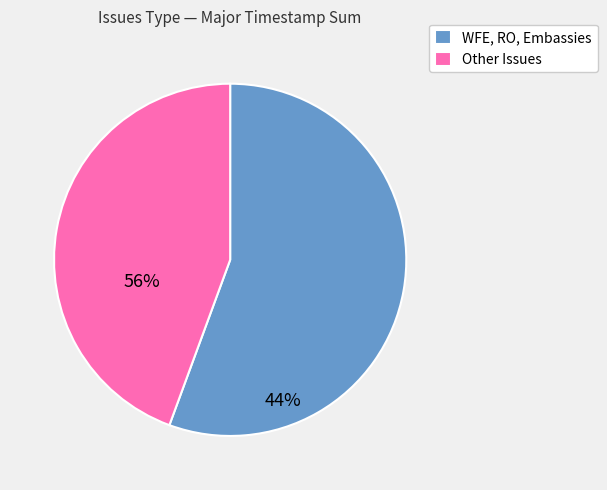

Approximately how many times larger is the value at WFE, RO, Embassies compared to Other Issues?

1.3